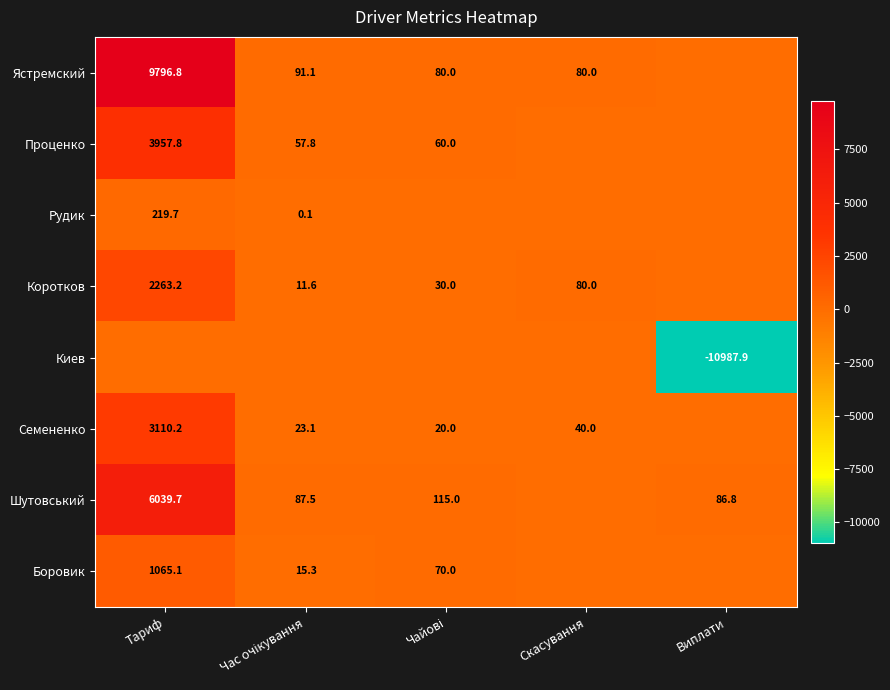

Is it true that Коротков equals 2263.2 at Тариф?

True